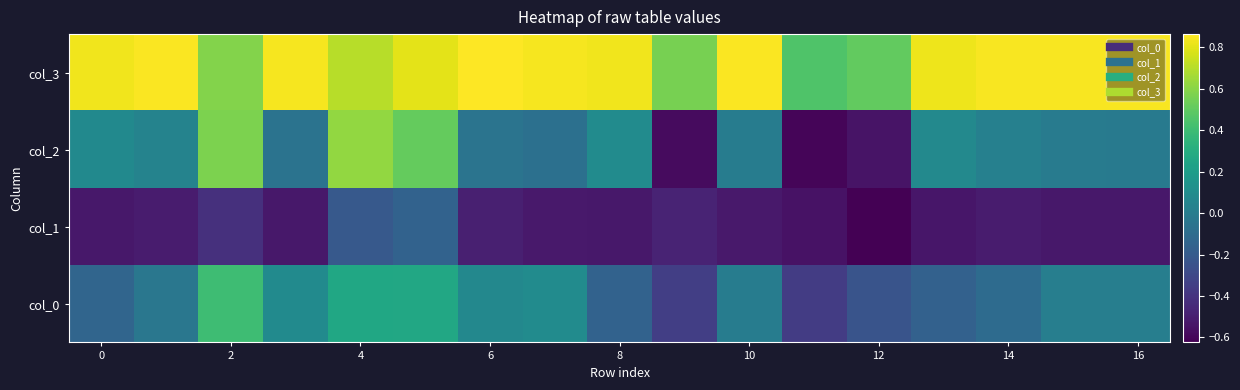

At how many categories does at least one series exceed 0?

17